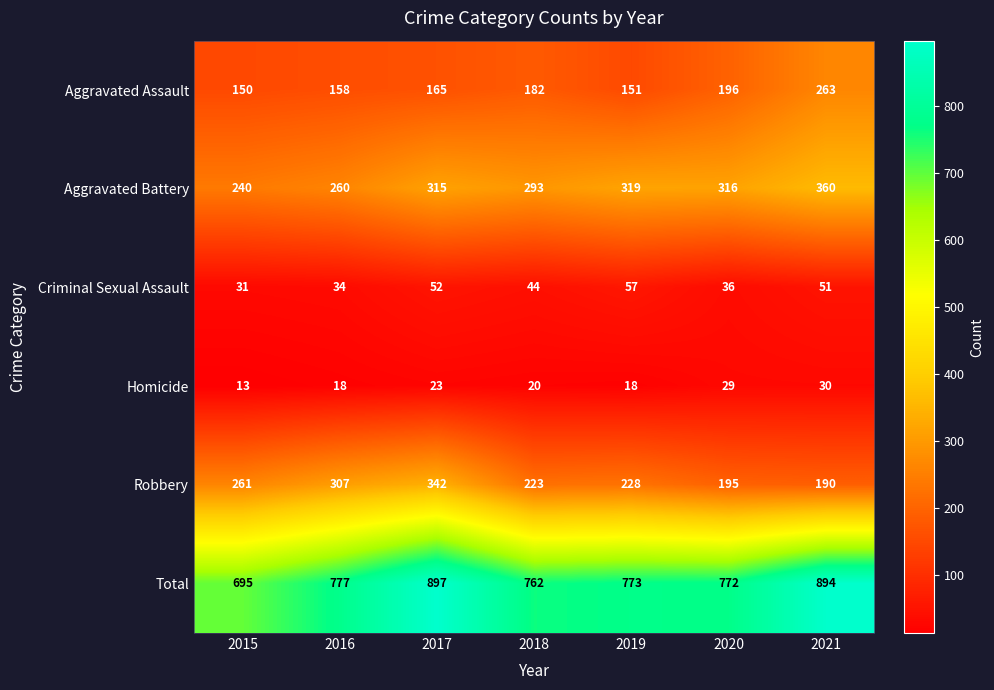

Which series has the widest spread of values?

Total